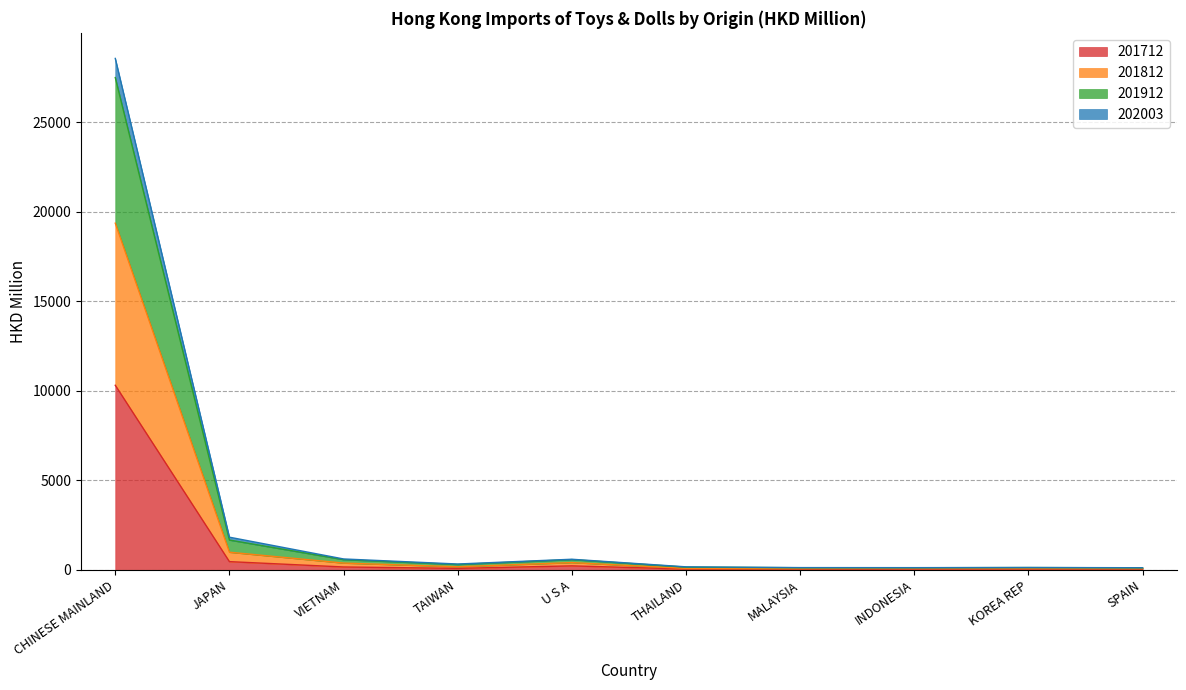

What is the lowest value of the 201712 series?

39.7